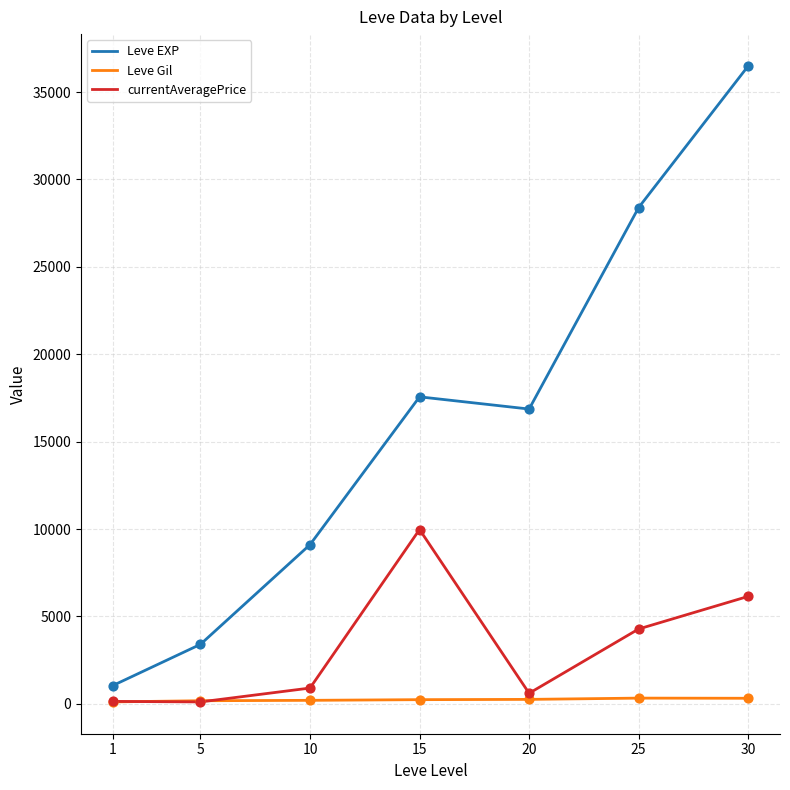

At which category is the sum across all series the highest?

30